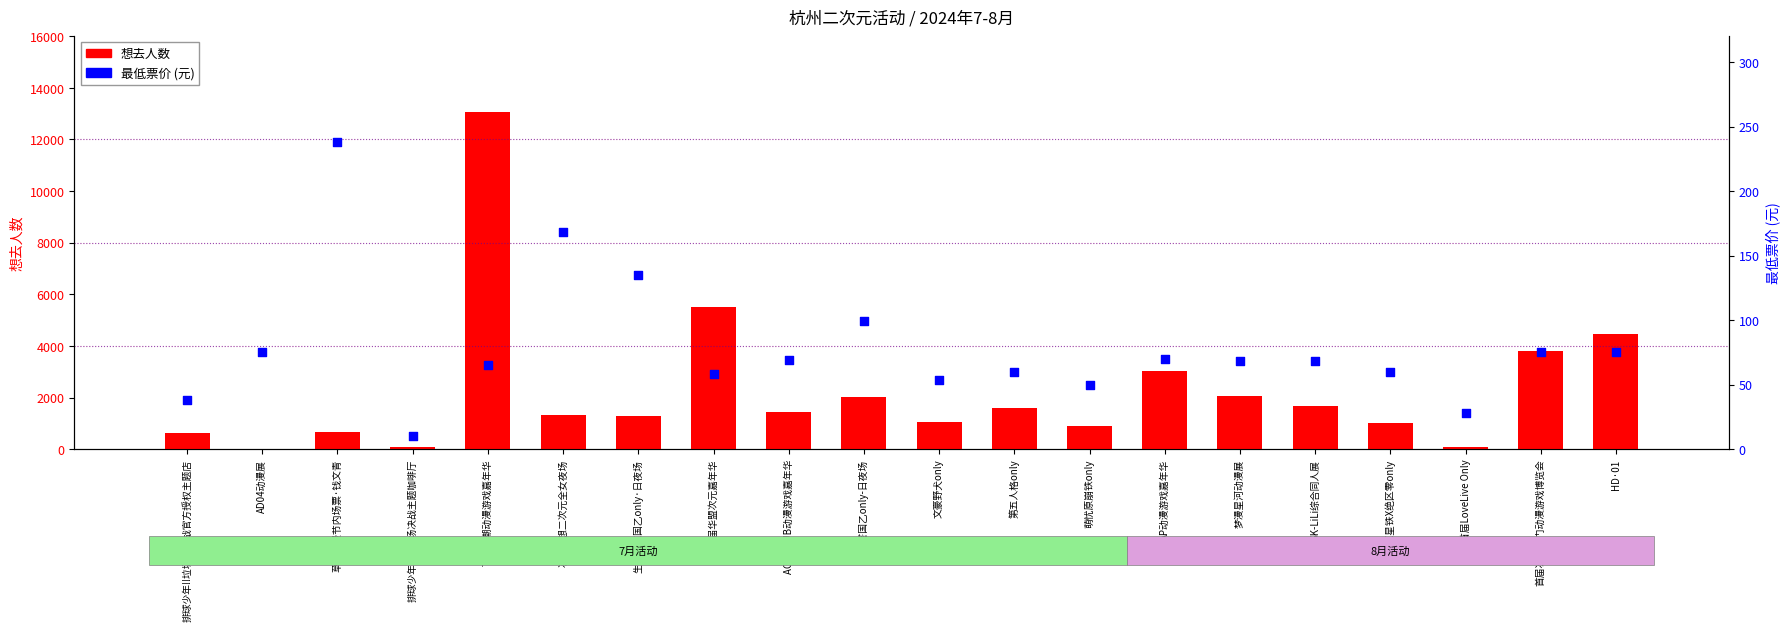

What is the total value across all series at 原神X星铁X绝区零only?

1068.0